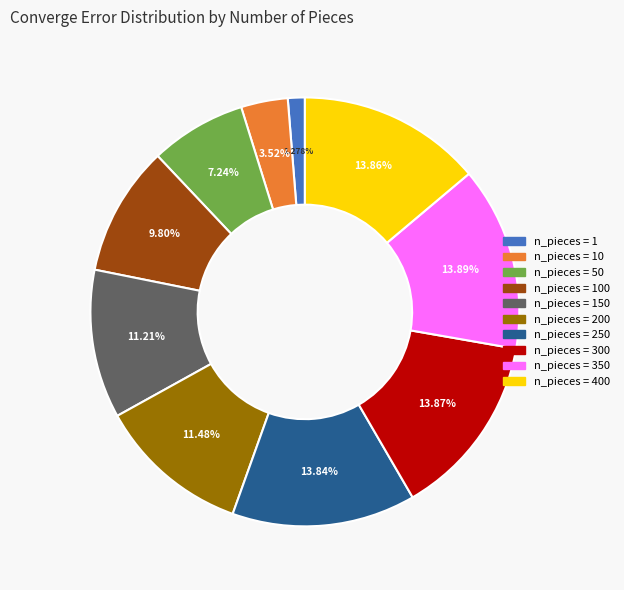

To the nearest percent, what is the difference between the largest and smallest slice percentages?

13%